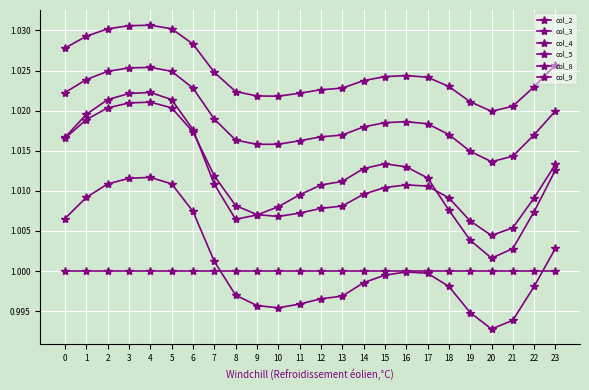

How many data points does each series have?

24